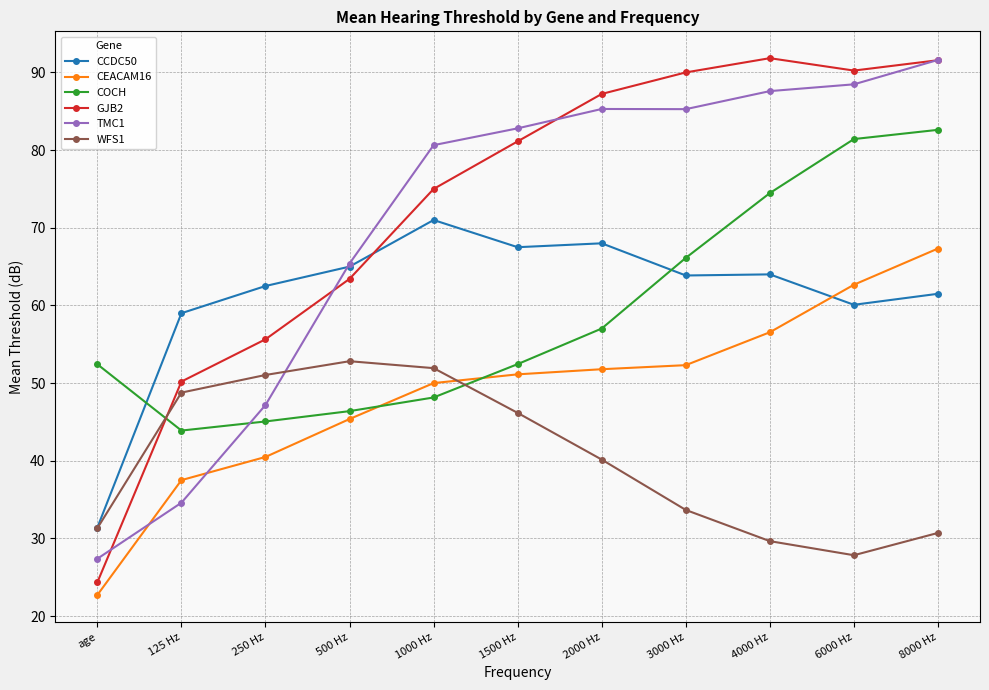

Which series has the widest spread of values?

GJB2